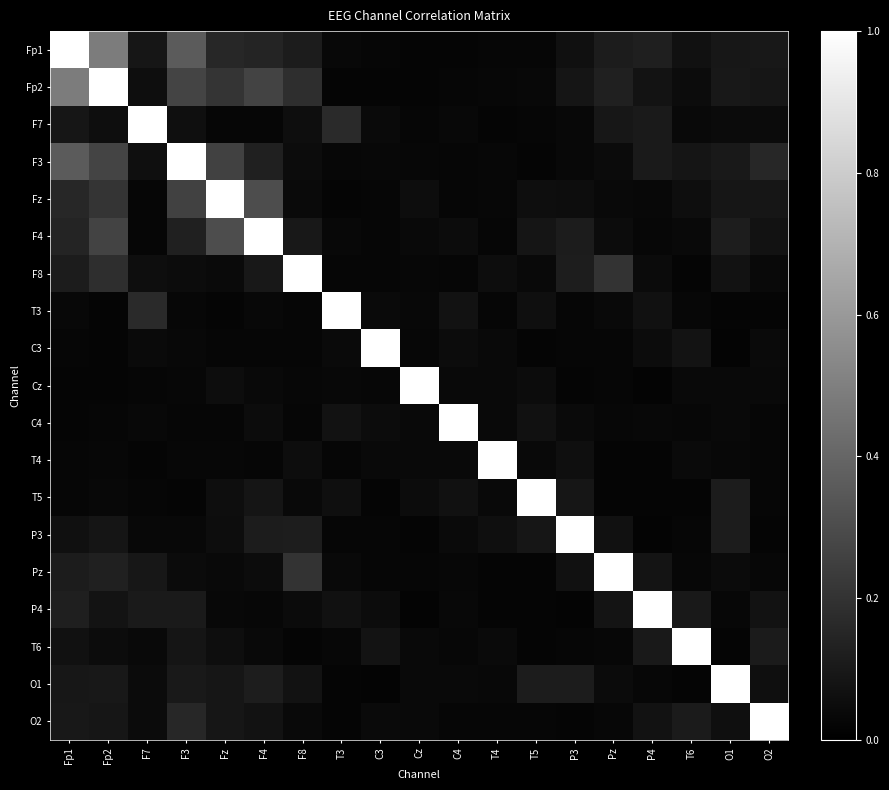

At how many categories does at least one series exceed 0?

19